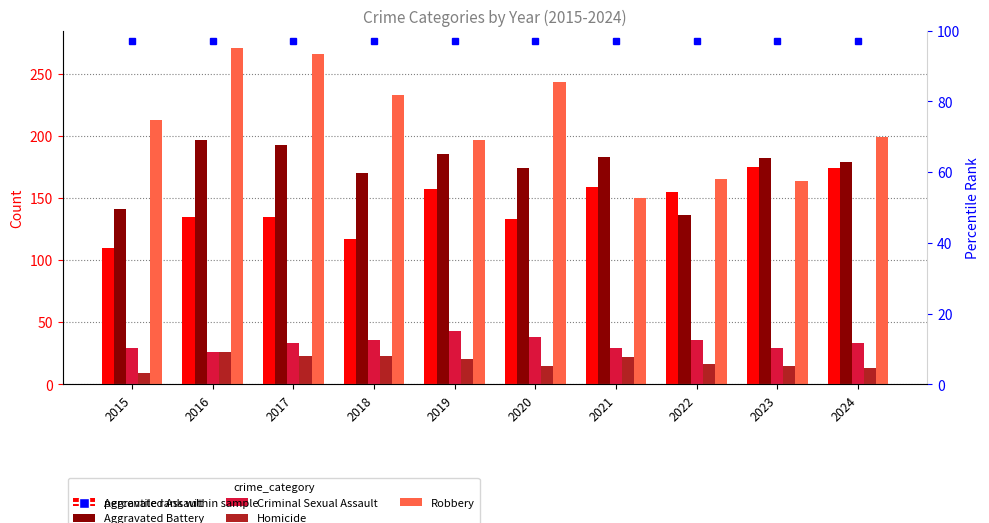

How many data points in Robbery are above 213?

4